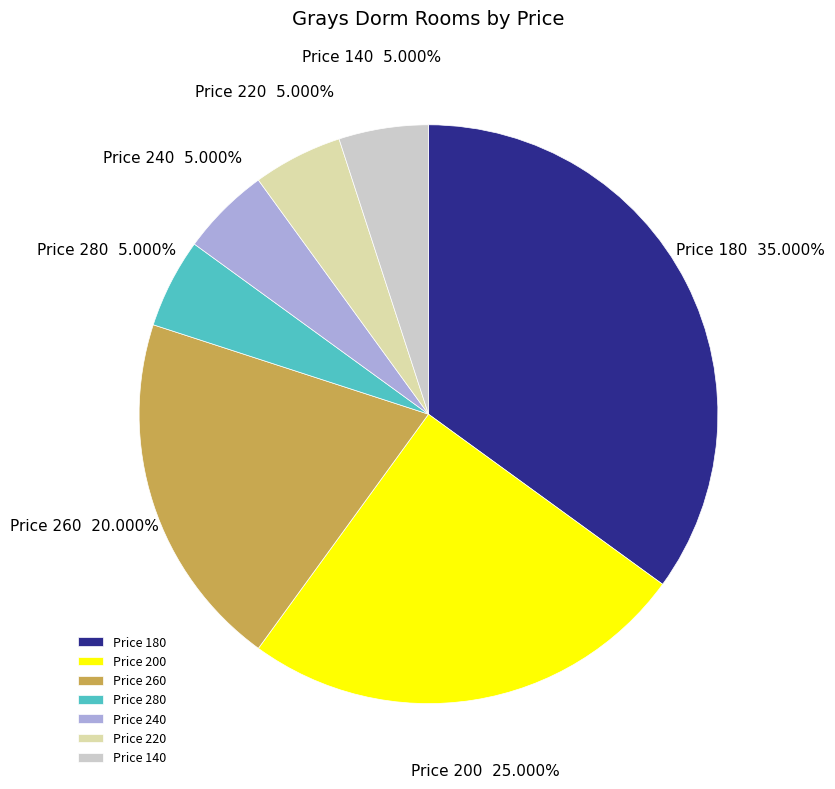

Do Price 240 and Price 280 together represent more than half of the pie?

No